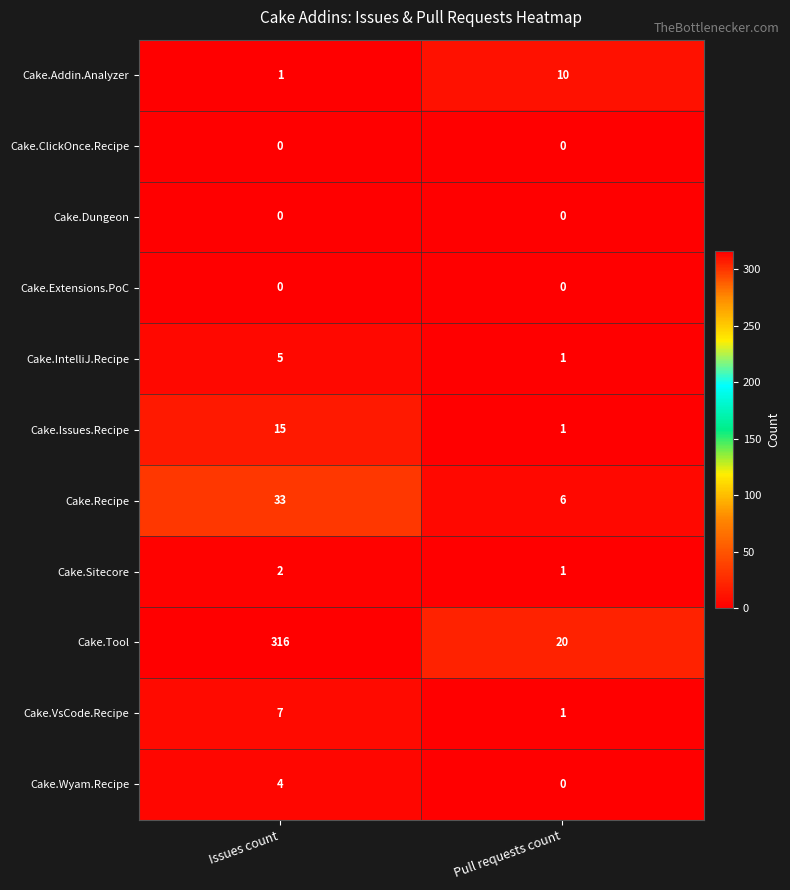

The value of Cake.Tool at Issues count is 316. True or false?

True